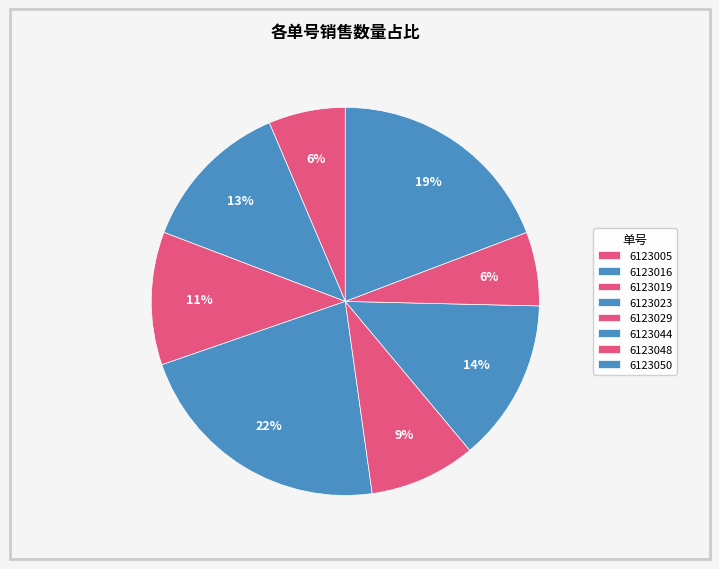

Approximately how many times larger is the value at 6123029 compared to 6123044?

0.7